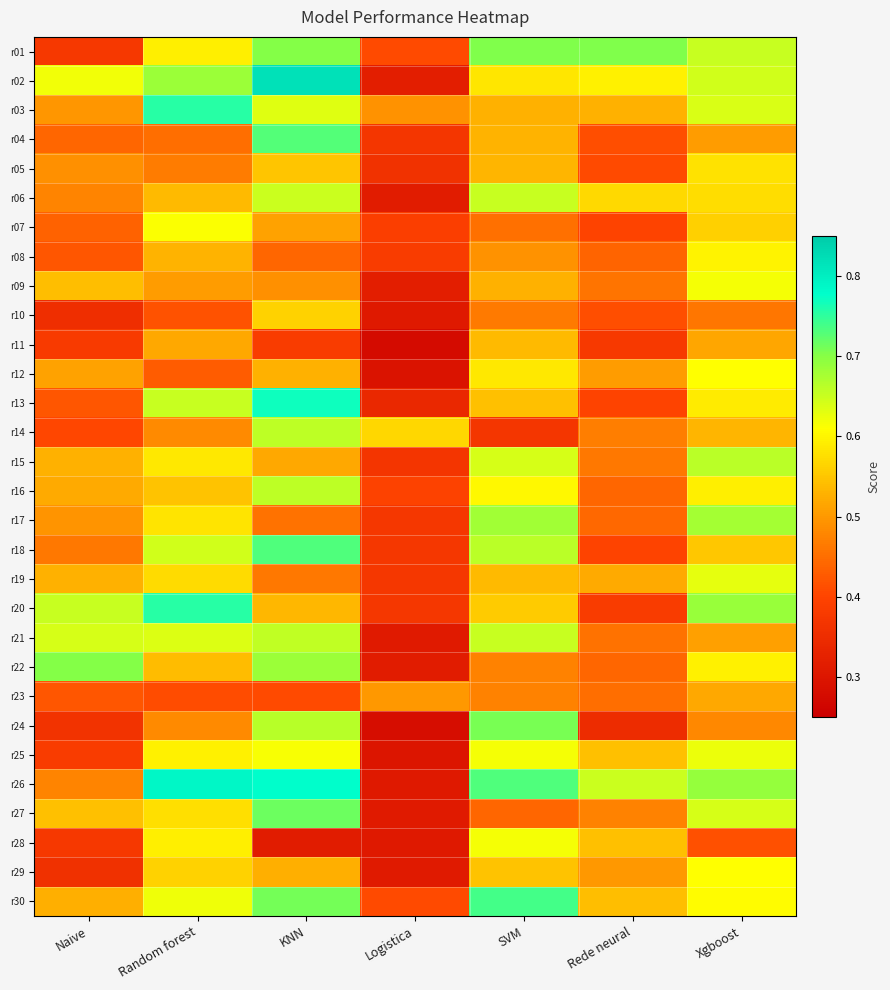

Reading left to right, transcribe all the data shown in this chart.

r01: Naive=0.4	Random forest=0.6	KNN=0.7	Logistica=0.4	SVM=0.7	Rede neural=0.7	Xgboost=0.7
r02: Naive=0.6	Random forest=0.7	KNN=0.8	Logistica=0.3	SVM=0.6	Rede neural=0.6	Xgboost=0.6
r03: Naive=0.5	Random forest=0.8	KNN=0.6	Logistica=0.5	SVM=0.5	Rede neural=0.5	Xgboost=0.6
r04: Naive=0.4	Random forest=0.5	KNN=0.7	Logistica=0.4	SVM=0.5	Rede neural=0.4	Xgboost=0.5
r05: Naive=0.5	Random forest=0.5	KNN=0.5	Logistica=0.4	SVM=0.5	Rede neural=0.4	Xgboost=0.6
r06: Naive=0.5	Random forest=0.5	KNN=0.7	Logistica=0.3	SVM=0.7	Rede neural=0.6	Xgboost=0.6
r07: Naive=0.4	Random forest=0.6	KNN=0.5	Logistica=0.4	SVM=0.5	Rede neural=0.4	Xgboost=0.6
r08: Naive=0.4	Random forest=0.5	KNN=0.4	Logistica=0.4	SVM=0.5	Rede neural=0.4	Xgboost=0.6
r09: Naive=0.5	Random forest=0.5	KNN=0.5	Logistica=0.3	SVM=0.5	Rede neural=0.5	Xgboost=0.6
r10: Naive=0.4	Random forest=0.4	KNN=0.6	Logistica=0.3	SVM=0.5	Rede neural=0.4	Xgboost=0.5
r11: Naive=0.4	Random forest=0.5	KNN=0.4	Logistica=0.3	SVM=0.5	Rede neural=0.4	Xgboost=0.5
r12: Naive=0.5	Random forest=0.4	KNN=0.5	Logistica=0.3	SVM=0.6	Rede neural=0.5	Xgboost=0.6
r13: Naive=0.4	Random forest=0.7	KNN=0.8	Logistica=0.3	SVM=0.5	Rede neural=0.4	Xgboost=0.6
r14: Naive=0.4	Random forest=0.5	KNN=0.7	Logistica=0.6	SVM=0.4	Rede neural=0.5	Xgboost=0.5
r15: Naive=0.5	Random forest=0.6	KNN=0.5	Logistica=0.4	SVM=0.6	Rede neural=0.5	Xgboost=0.7
r16: Naive=0.5	Random forest=0.5	KNN=0.7	Logistica=0.4	SVM=0.6	Rede neural=0.4	Xgboost=0.6
r17: Naive=0.5	Random forest=0.6	KNN=0.5	Logistica=0.4	SVM=0.7	Rede neural=0.4	Xgboost=0.7
r18: Naive=0.5	Random forest=0.6	KNN=0.7	Logistica=0.4	SVM=0.7	Rede neural=0.4	Xgboost=0.6
r19: Naive=0.5	Random forest=0.6	KNN=0.5	Logistica=0.4	SVM=0.5	Rede neural=0.5	Xgboost=0.6
r20: Naive=0.7	Random forest=0.8	KNN=0.5	Logistica=0.4	SVM=0.6	Rede neural=0.4	Xgboost=0.7
r21: Naive=0.6	Random forest=0.6	KNN=0.7	Logistica=0.3	SVM=0.7	Rede neural=0.5	Xgboost=0.5
r22: Naive=0.7	Random forest=0.5	KNN=0.7	Logistica=0.3	SVM=0.5	Rede neural=0.4	Xgboost=0.6
r23: Naive=0.4	Random forest=0.4	KNN=0.4	Logistica=0.5	SVM=0.5	Rede neural=0.5	Xgboost=0.5
r24: Naive=0.4	Random forest=0.5	KNN=0.7	Logistica=0.3	SVM=0.7	Rede neural=0.3	Xgboost=0.5
r25: Naive=0.4	Random forest=0.6	KNN=0.6	Logistica=0.3	SVM=0.6	Rede neural=0.5	Xgboost=0.6
r26: Naive=0.5	Random forest=0.8	KNN=0.8	Logistica=0.3	SVM=0.7	Rede neural=0.7	Xgboost=0.7
r27: Naive=0.5	Random forest=0.6	KNN=0.7	Logistica=0.3	SVM=0.4	Rede neural=0.5	Xgboost=0.6
r28: Naive=0.4	Random forest=0.6	KNN=0.3	Logistica=0.3	SVM=0.6	Rede neural=0.5	Xgboost=0.4
r29: Naive=0.4	Random forest=0.6	KNN=0.5	Logistica=0.3	SVM=0.5	Rede neural=0.5	Xgboost=0.6
r30: Naive=0.5	Random forest=0.6	KNN=0.7	Logistica=0.4	SVM=0.7	Rede neural=0.5	Xgboost=0.6